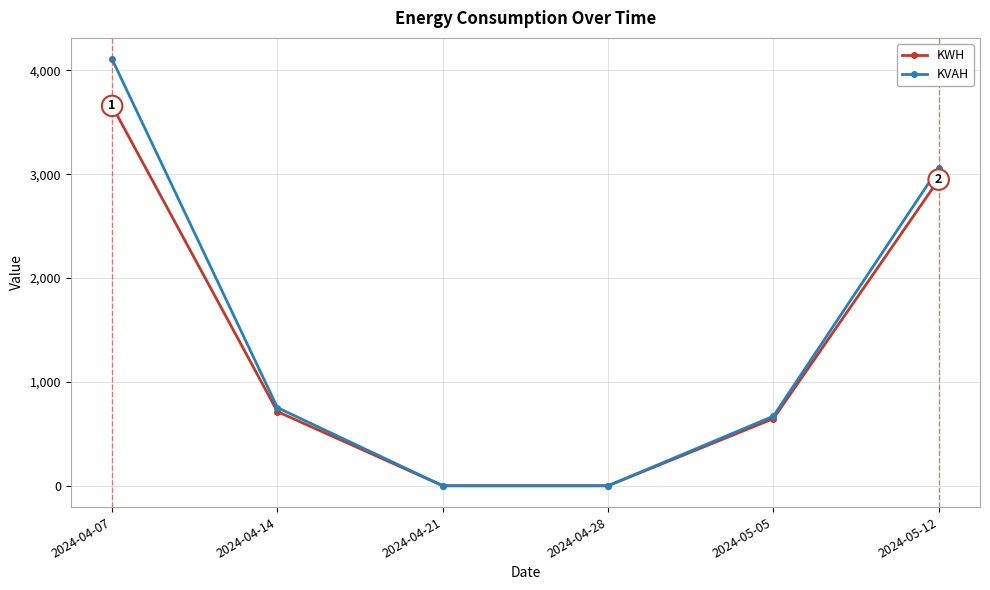

How many values in the KVAH series are below 752?

3